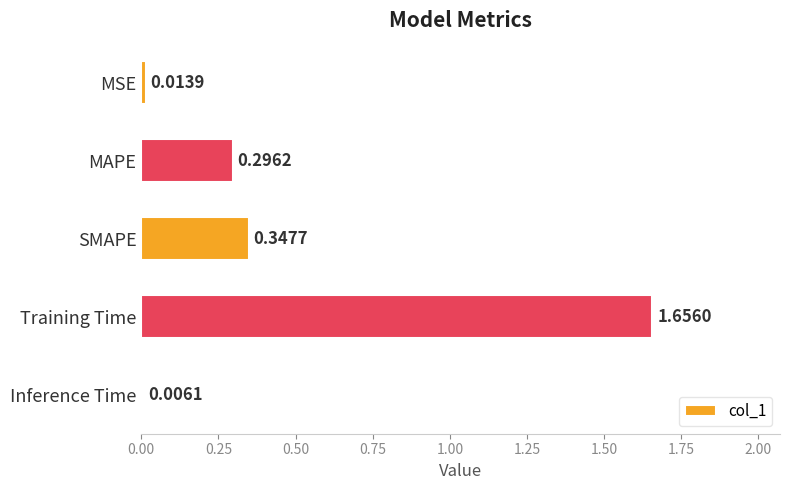

What is the sum of all values?

2.3